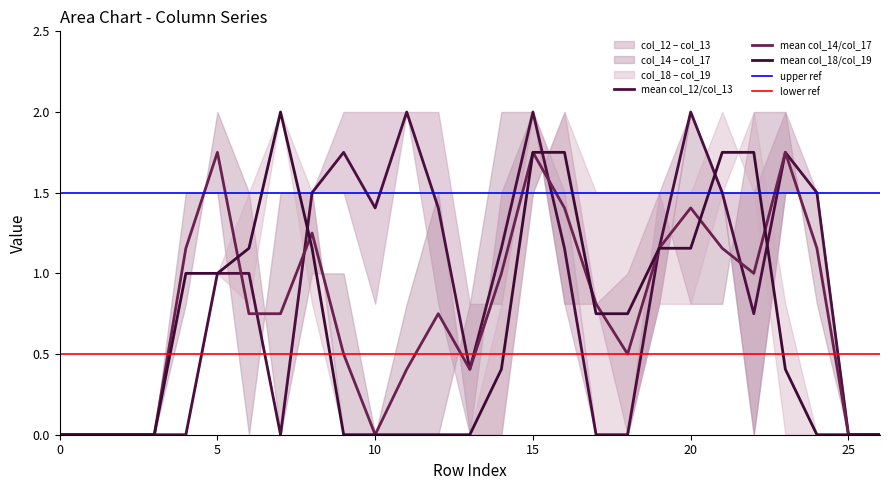

Reading left to right, extract all data points from this chart.

col_12: 0=0.0	1=0.0	2=0.0	3=0.0	4=0.0	5=1.0	6=1.0	7=0.0	8=1.5	9=2.0	10=2.0	11=2.0	12=0.8	13=0.0	14=1.5	15=2.0	16=0.8	17=0.0	18=0.0	19=1.5	20=2.0	21=1.5	22=1.5	23=2.0	24=1.5	25=0.0	26=0.0
col_13: 0=0.0	1=0.0	2=0.0	3=0.0	4=0.0	5=1.0	6=1.0	7=0.0	8=1.5	9=1.5	10=0.8	11=2.0	12=2.0	13=0.8	14=0.8	15=2.0	16=1.5	17=0.0	18=0.0	19=0.8	20=2.0	21=1.5	22=0.0	23=1.5	24=1.5	25=0.0	26=0.0
col_14: 0=0.0	1=0.0	2=0.0	3=0.0	4=0.8	5=2.0	6=1.5	7=0.0	8=1.0	9=1.0	10=0.0	11=0.8	12=1.5	13=0.0	14=0.0	15=1.5	16=2.0	17=0.8	18=0.0	19=0.8	20=2.0	21=1.5	22=0.0	23=1.5	24=1.5	25=0.0	26=0.0
col_17: 0=0.0	1=0.0	2=0.0	3=0.0	4=1.5	5=1.5	6=0.0	7=1.5	8=1.5	9=0.0	10=0.0	11=0.0	12=0.0	13=0.8	14=2.0	15=2.0	16=0.8	17=0.8	18=1.0	19=1.5	20=0.8	21=0.8	22=2.0	23=2.0	24=0.8	25=0.0	26=0.0
col_18: 0=0.0	1=0.0	2=0.0	3=0.0	4=1.0	5=1.0	6=0.8	7=2.0	8=1.5	9=0.0	10=0.0	11=0.0	12=0.0	13=0.0	14=0.8	15=2.0	16=1.5	17=0.0	18=0.0	19=0.8	20=0.8	21=1.5	22=2.0	23=0.8	24=0.0	25=0.0	26=0.0
col_19: 0=0.0	1=0.0	2=0.0	3=0.0	4=1.0	5=1.0	6=1.5	7=2.0	8=0.8	9=0.0	10=0.0	11=0.0	12=0.0	13=0.0	14=0.0	15=1.5	16=2.0	17=1.5	18=1.5	19=1.5	20=1.5	21=2.0	22=1.5	23=0.0	24=0.0	25=0.0	26=0.0